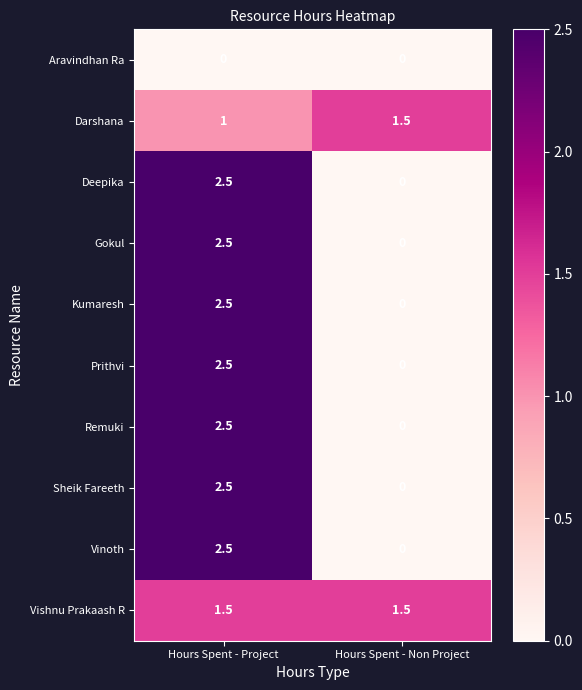

The value of Remuki at Hours Spent - Non Project is -1.6. True or false?

False